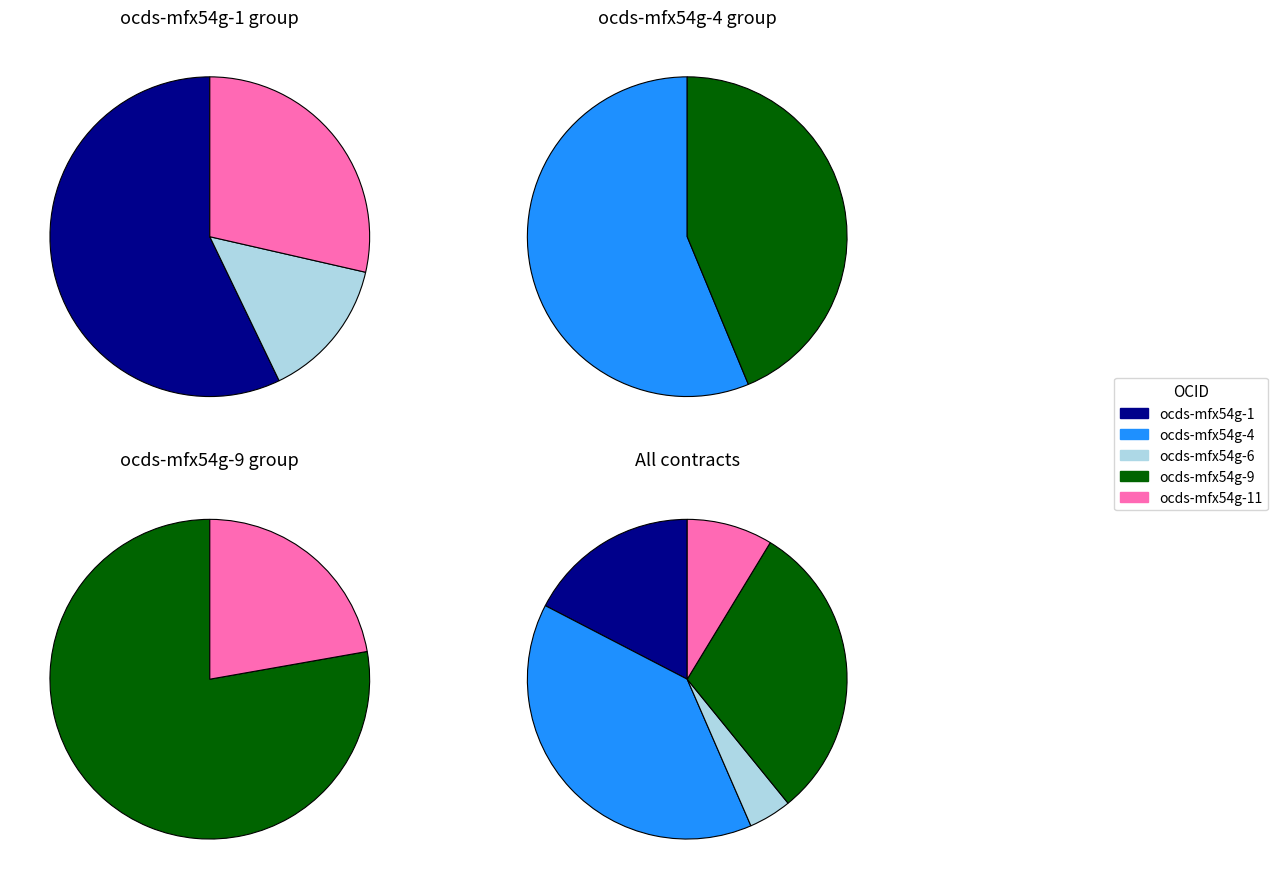

What percentage is the ocds-mfx54g-4 slice, to the nearest percent?

39%